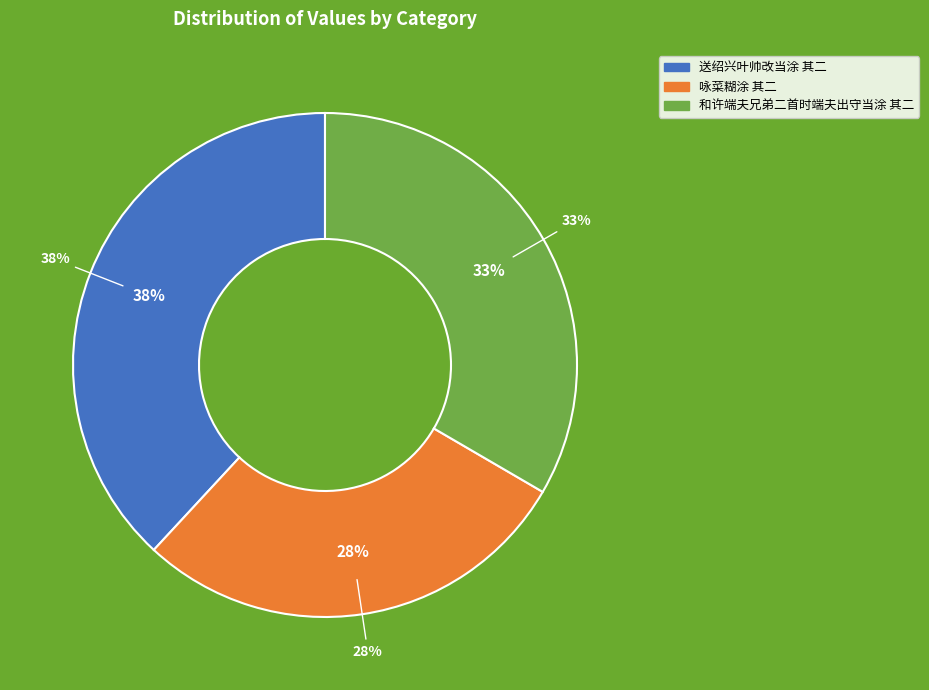

To the nearest percent, what is the difference between the largest and smallest slice percentages?

10%